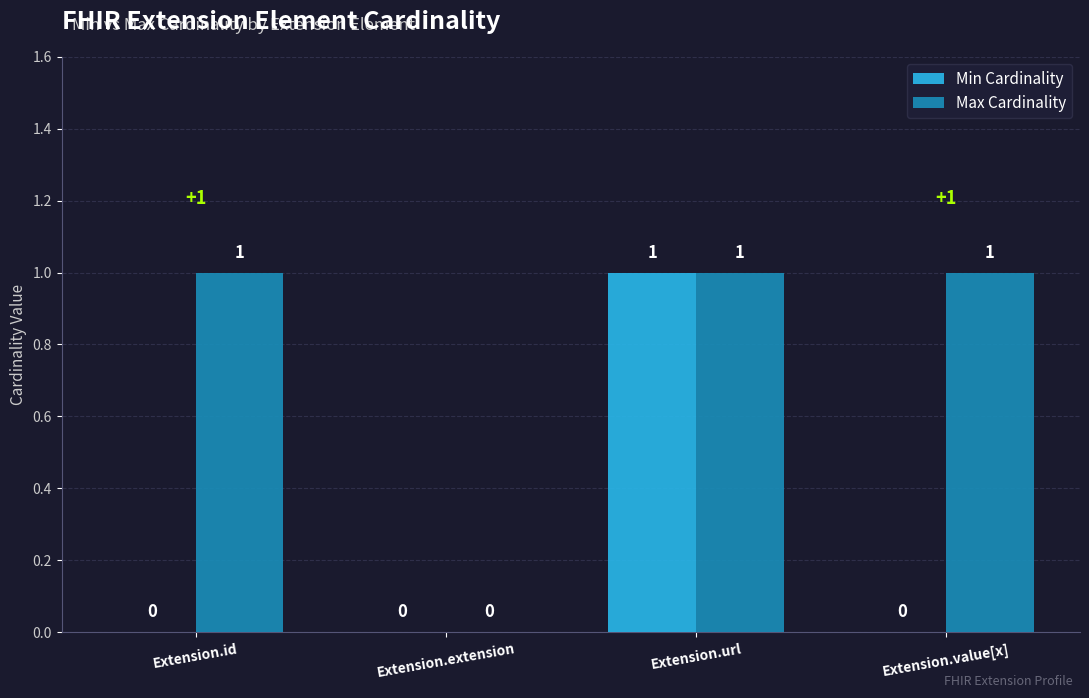

What is the total value across all series at Extension.value[x]?

1